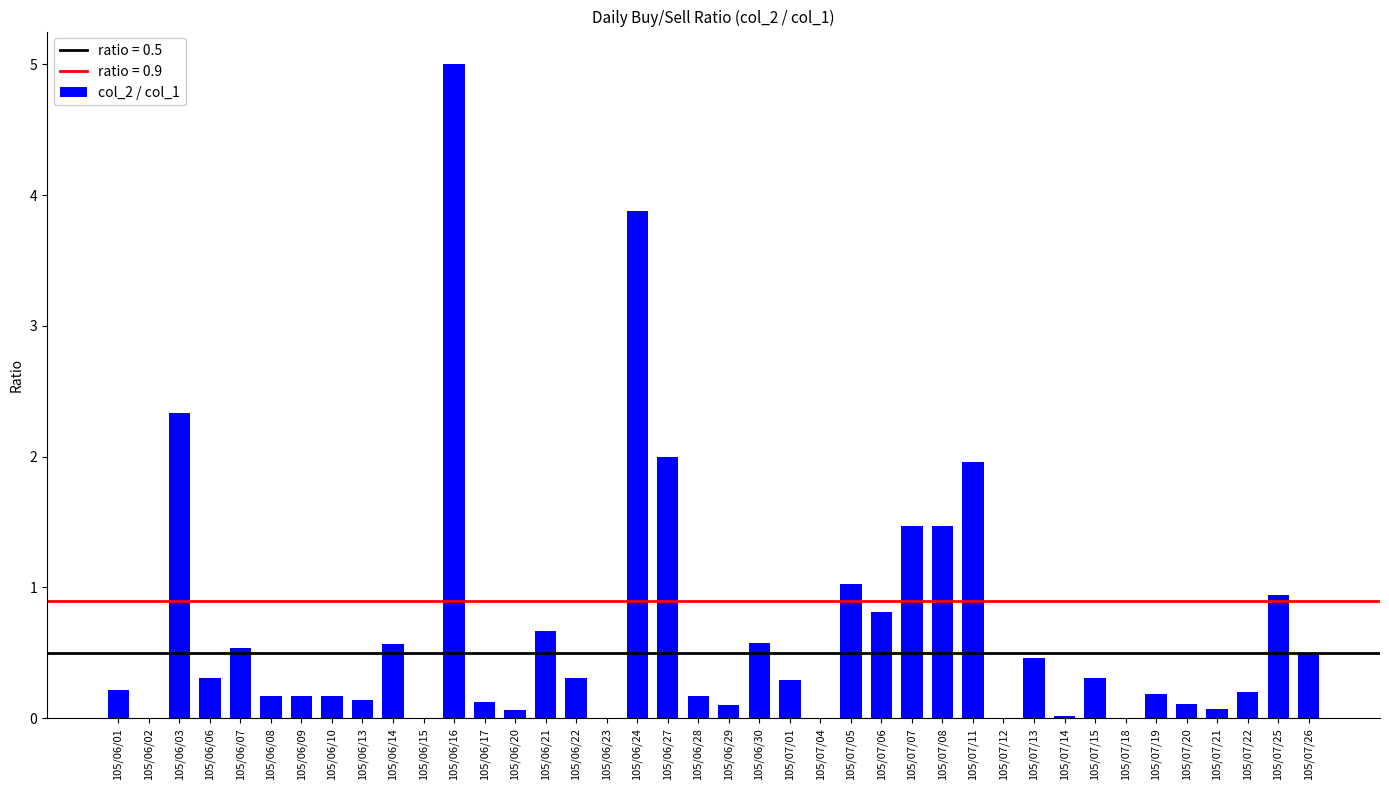

True or false: the data shows 0.3 at 105/06/06.

True